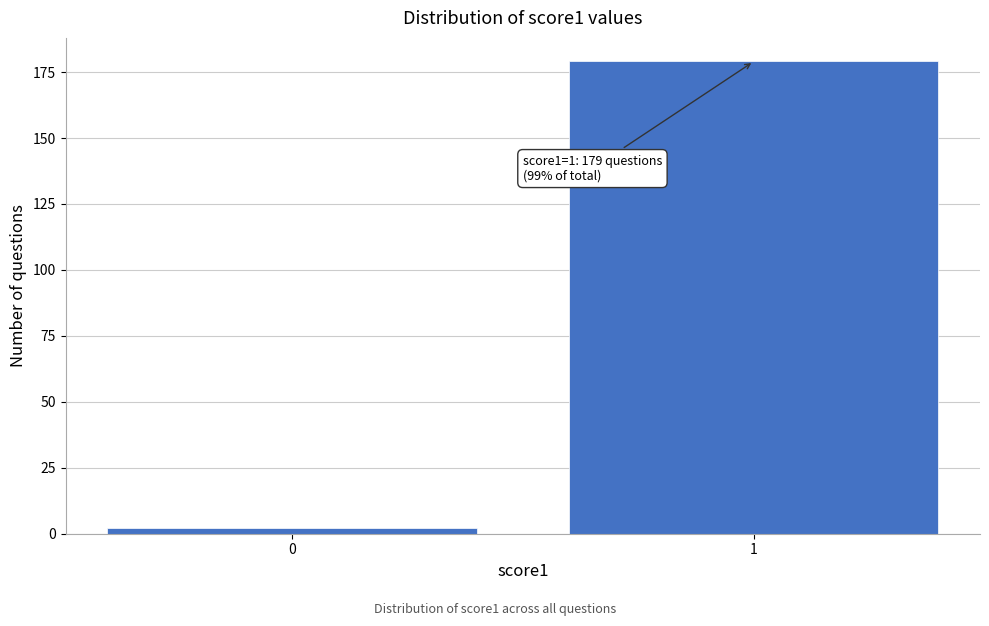

Reading left to right, list all the values displayed in this chart.

2	179